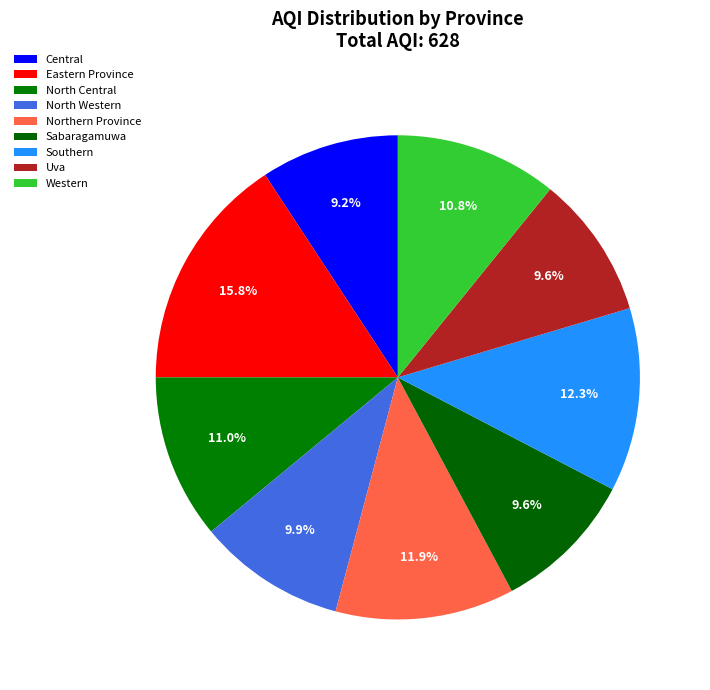

Does North Western account for over 50% of the chart?

No